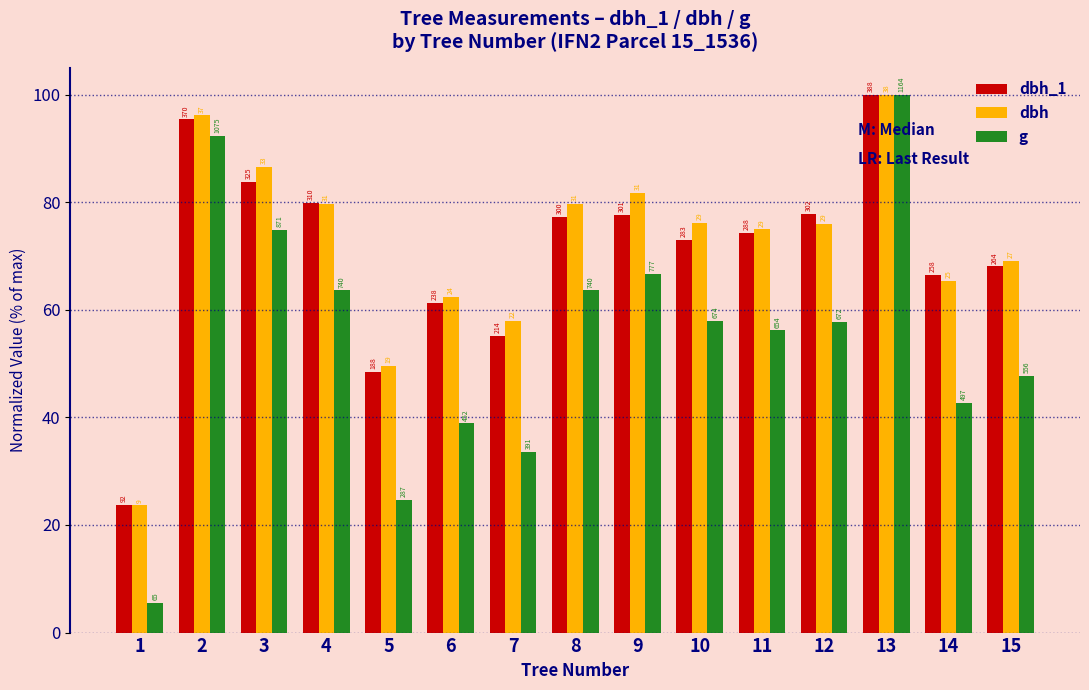

At which category does the chart reach its minimum across all series?

1